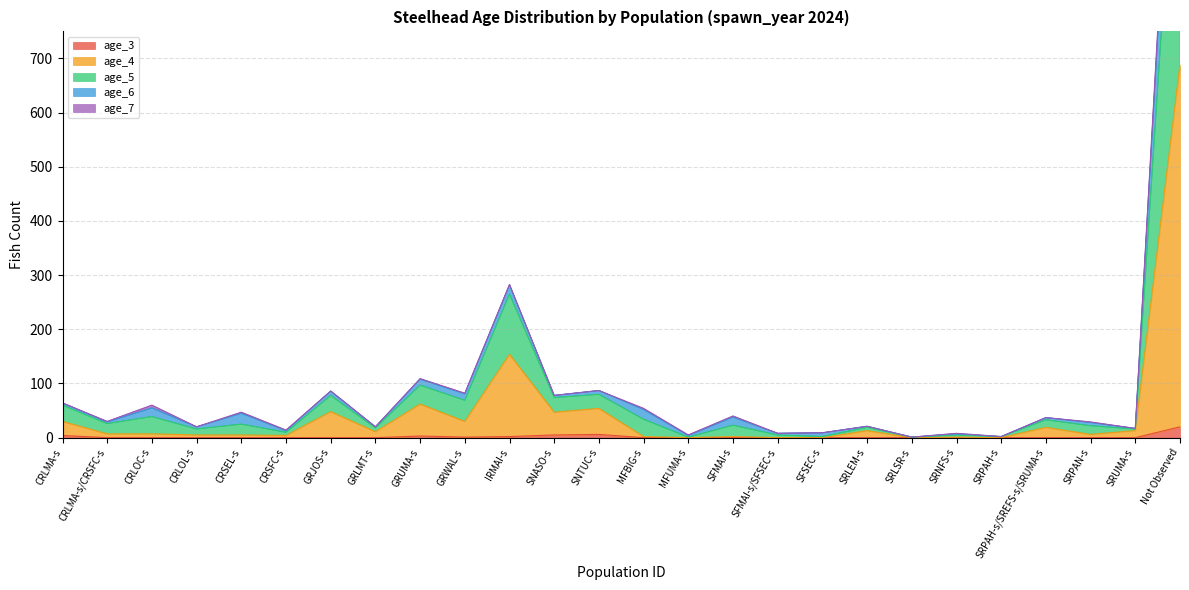

At which category is the sum across all series the highest?

Not Observed